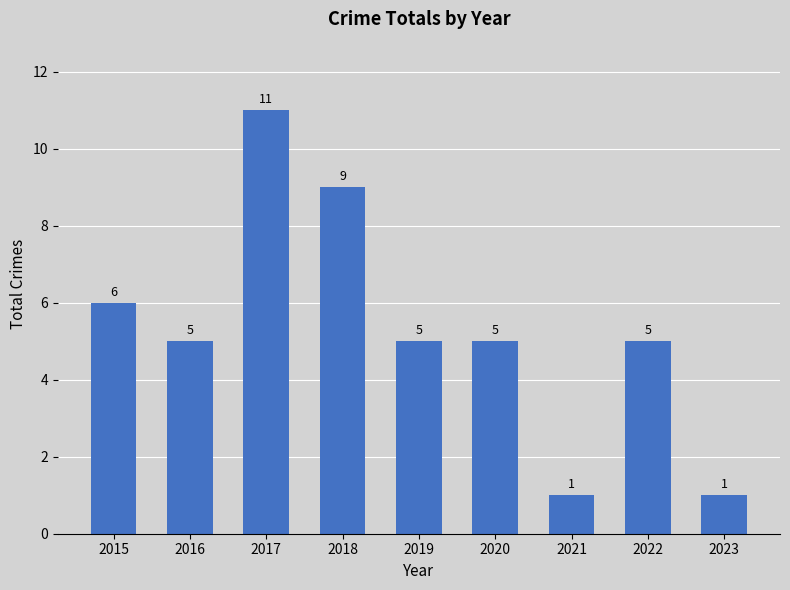

Approximately how many times larger is the value at 2015 compared to 2017?

0.5